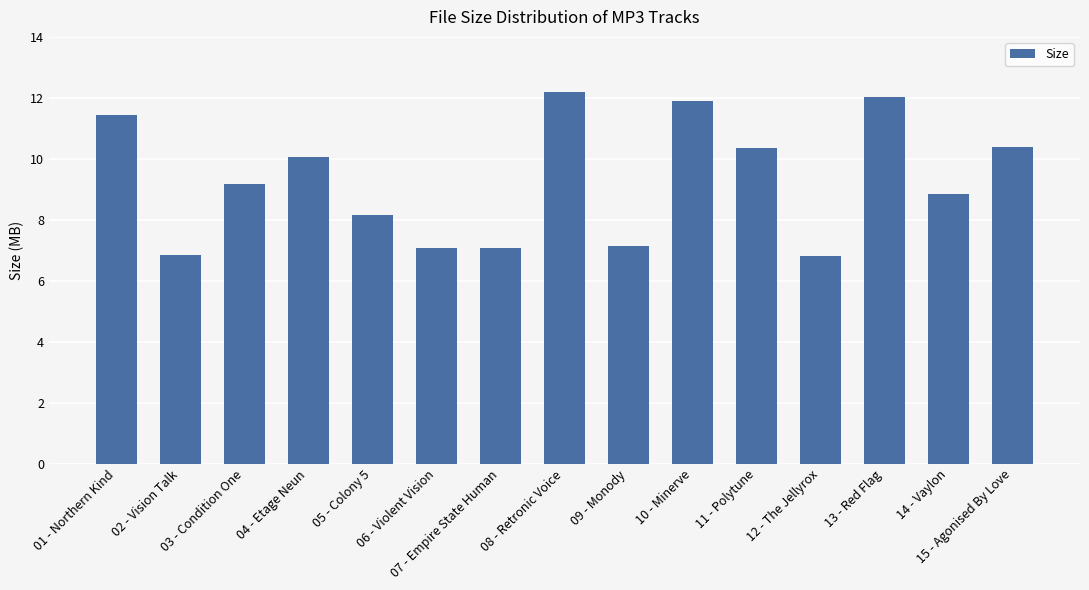

What is the average value?

9.3